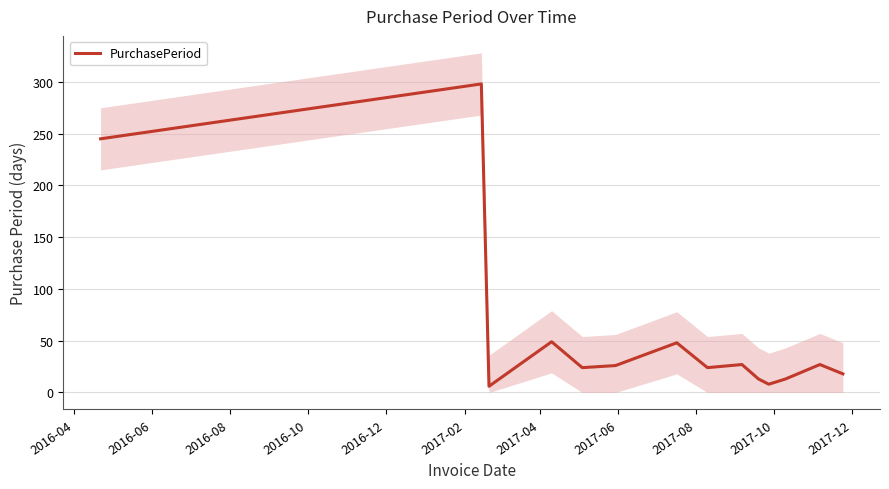

What is the highest value of the PurchasePeriod series?

298